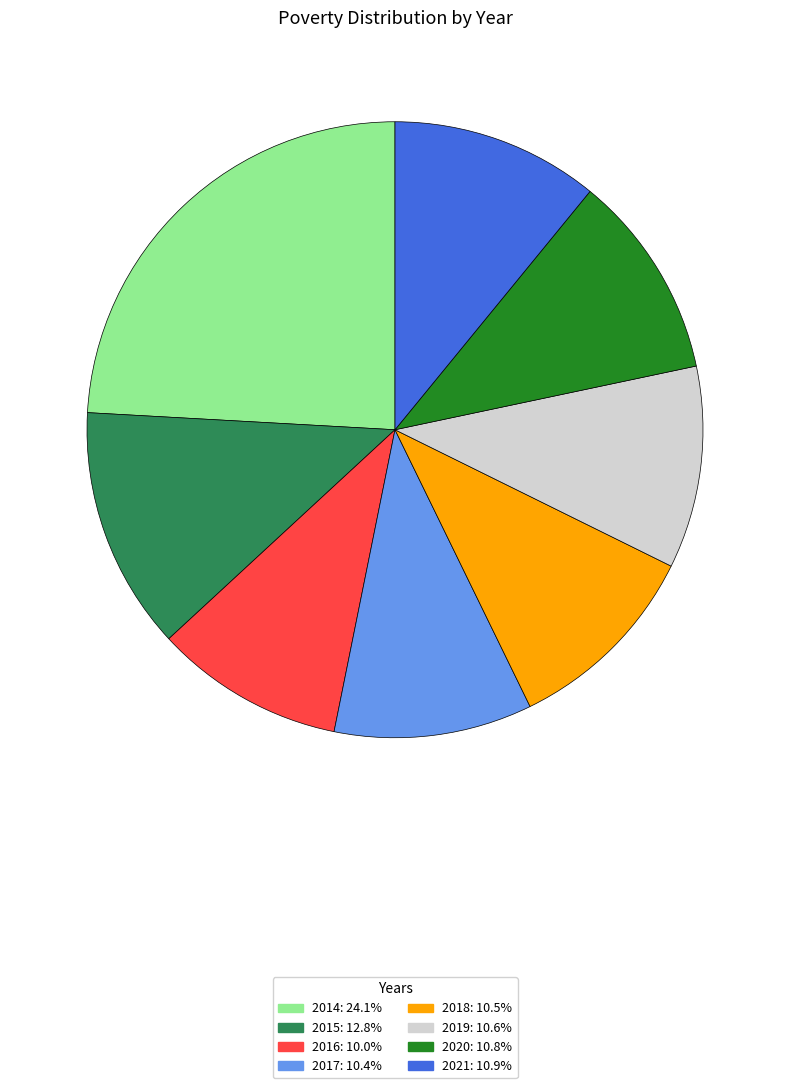

How many slices are in this pie chart?

8